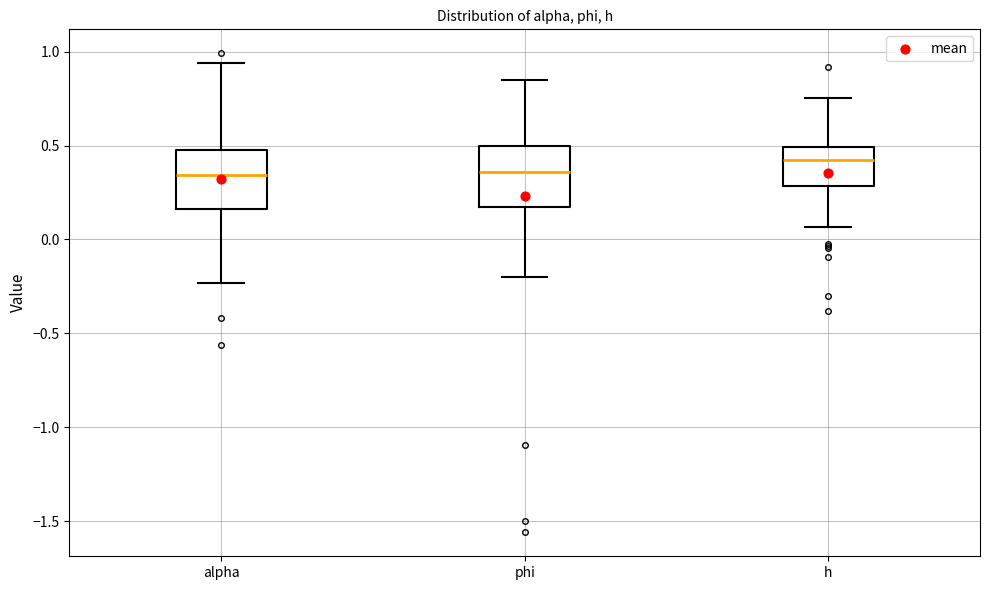

Where does the upper whisker of the box for phi end on the y-axis? The values are not printed on the chart, so give them approximately, as read against the axis.

0.85